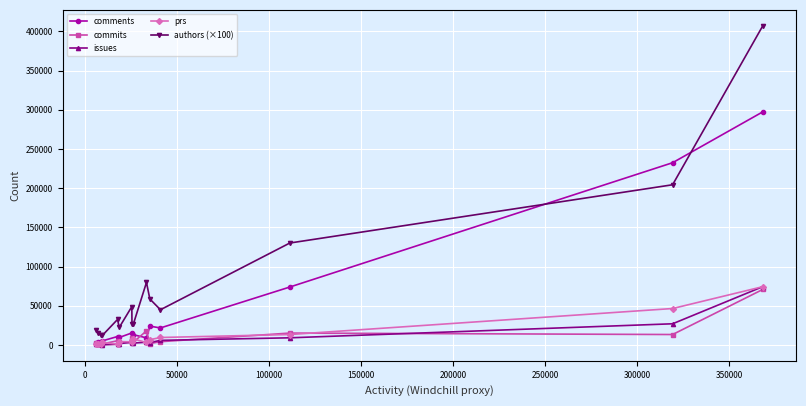

True or false: commits and authors (×100) cross at least once.

False